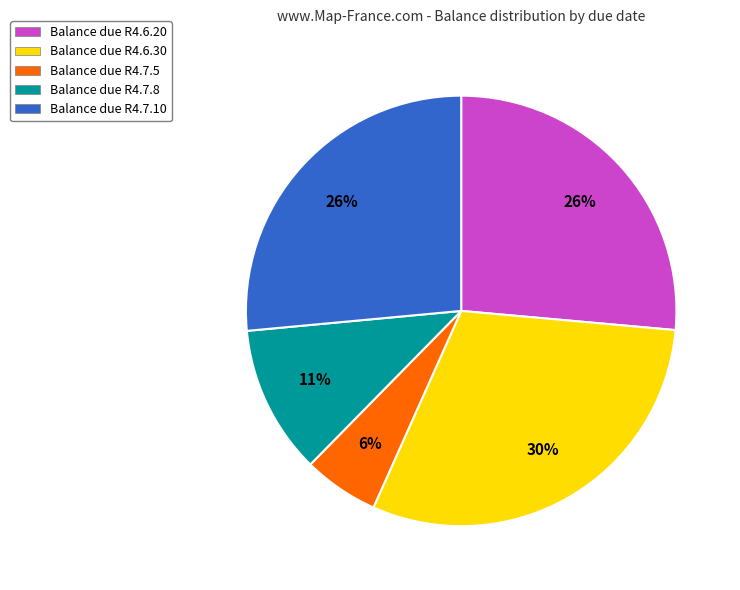

To the nearest percent, what percentage of the pie is Balance due R4.6.20?

26%